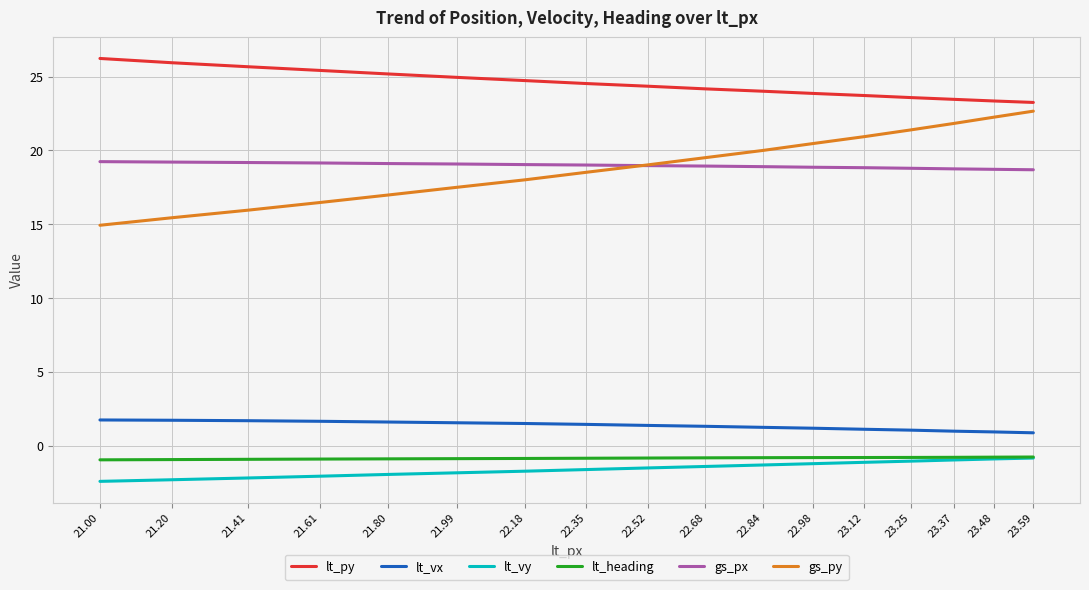

Is it true that lt_vy equals -1.5 at 22.52?

True